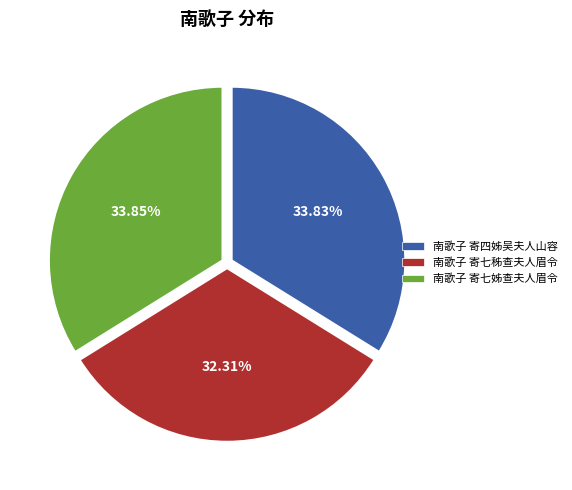

Approximately how many times larger is the value at 南歌子 寄七姊查夫人眉令 compared to 南歌子 寄四姊吴夫人山容?

1.0